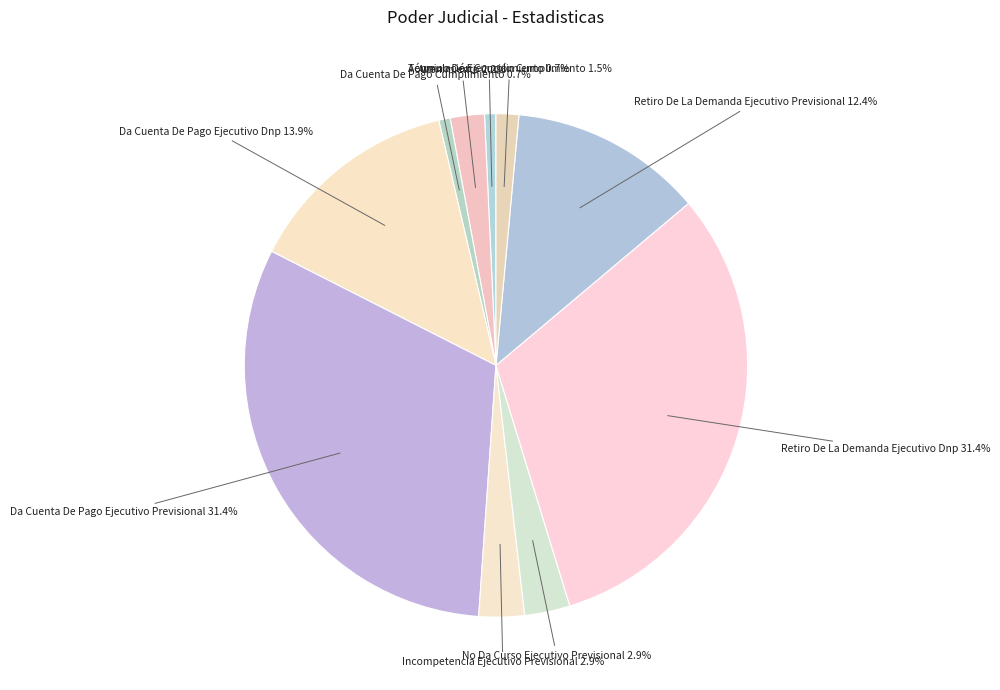

Count the number of slices in the pie.

10